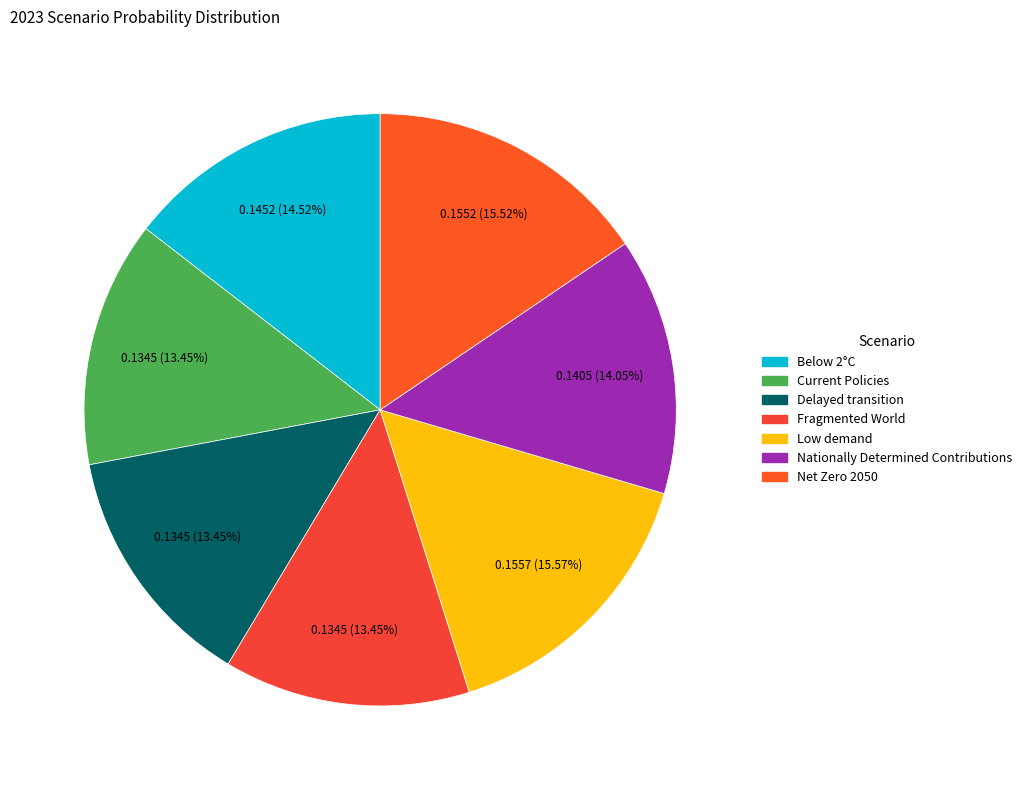

How many segments does this pie chart have?

7